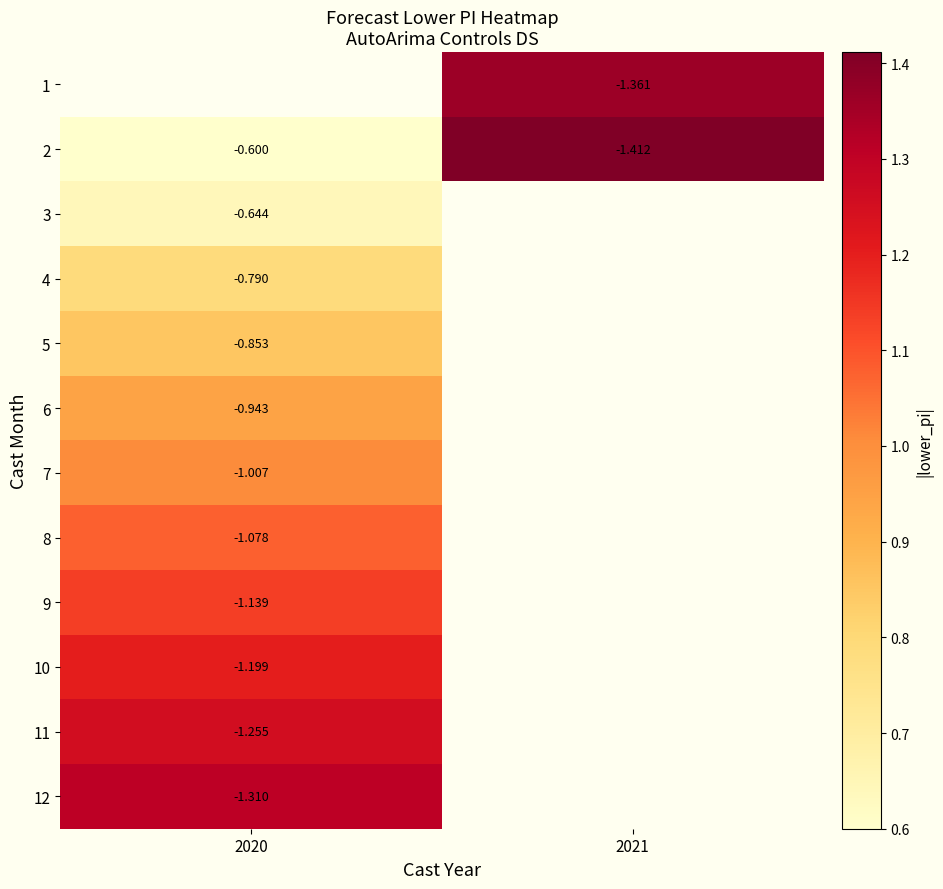

Which series has the largest range (max minus min)?

2